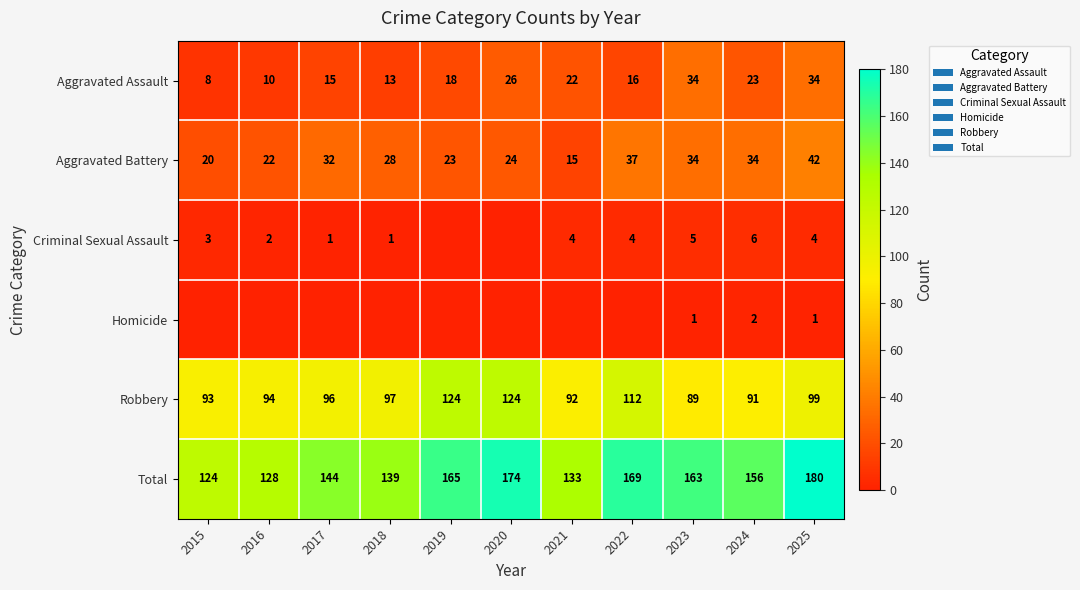

What is the difference between the maximum and minimum values in the Aggravated Assault series?

26